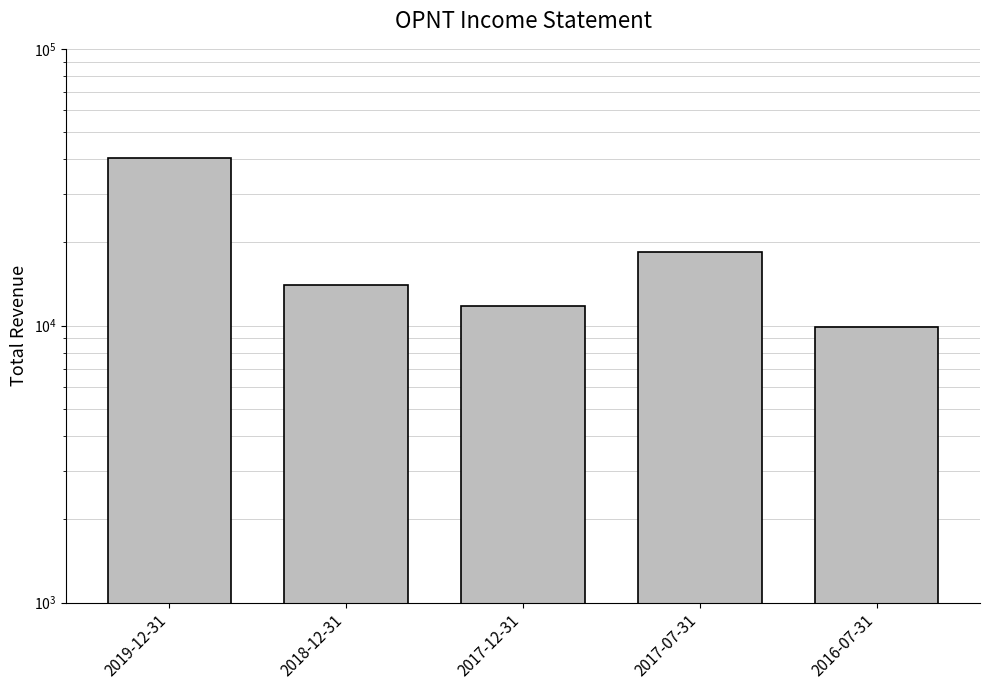

What is the average value?

18920